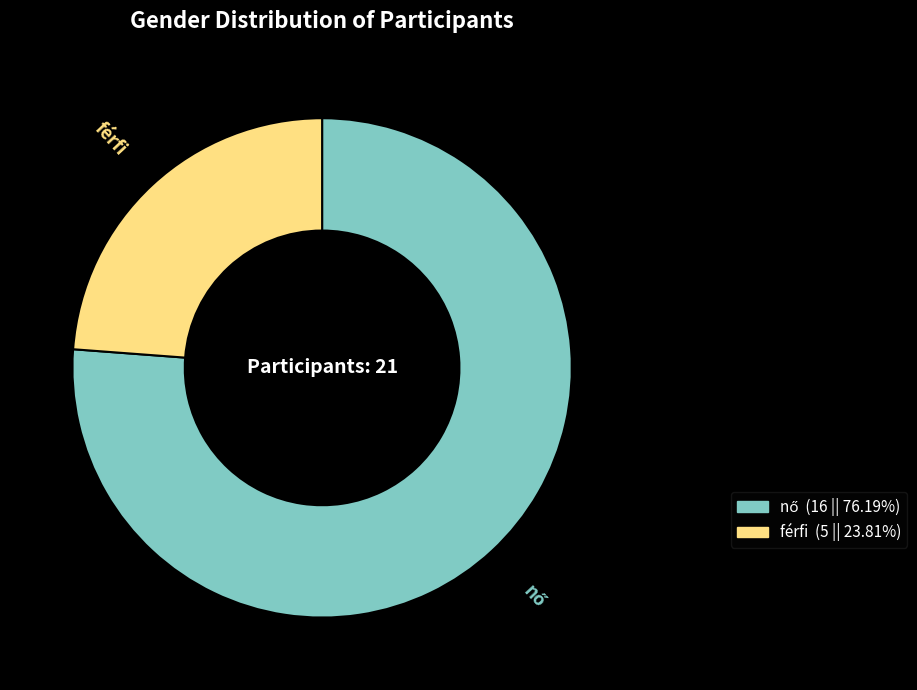

The férfi slice represents 24% of the pie. True or false?

True